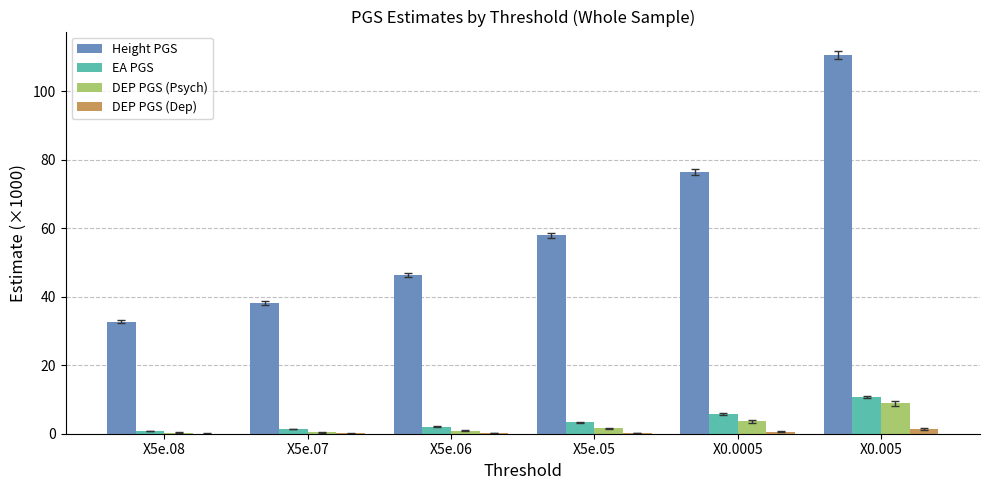

The DEP PGS (Dep) series shows 0.2 at X5e.06. True or false?

True